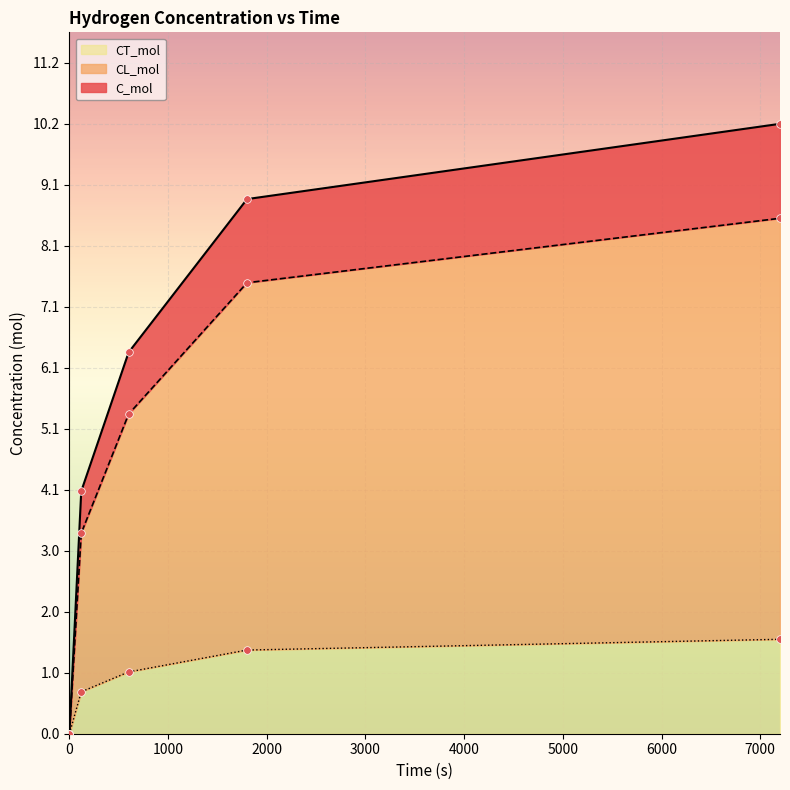

Which series reaches the maximum Y coordinate?

C_mol